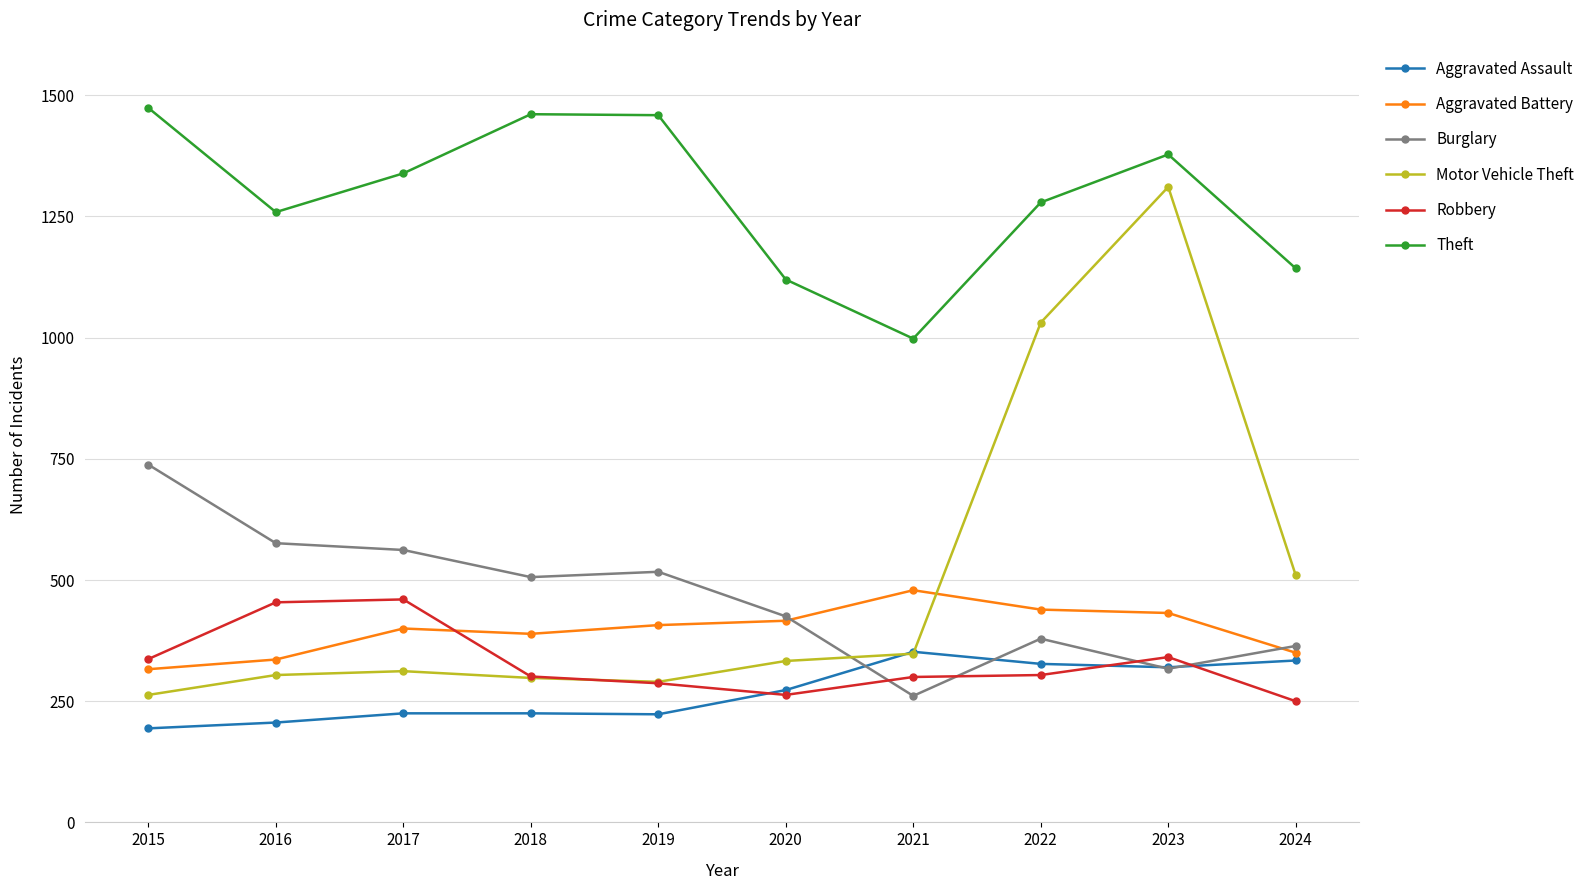

At which category does Theft reach its first local valley?

2016